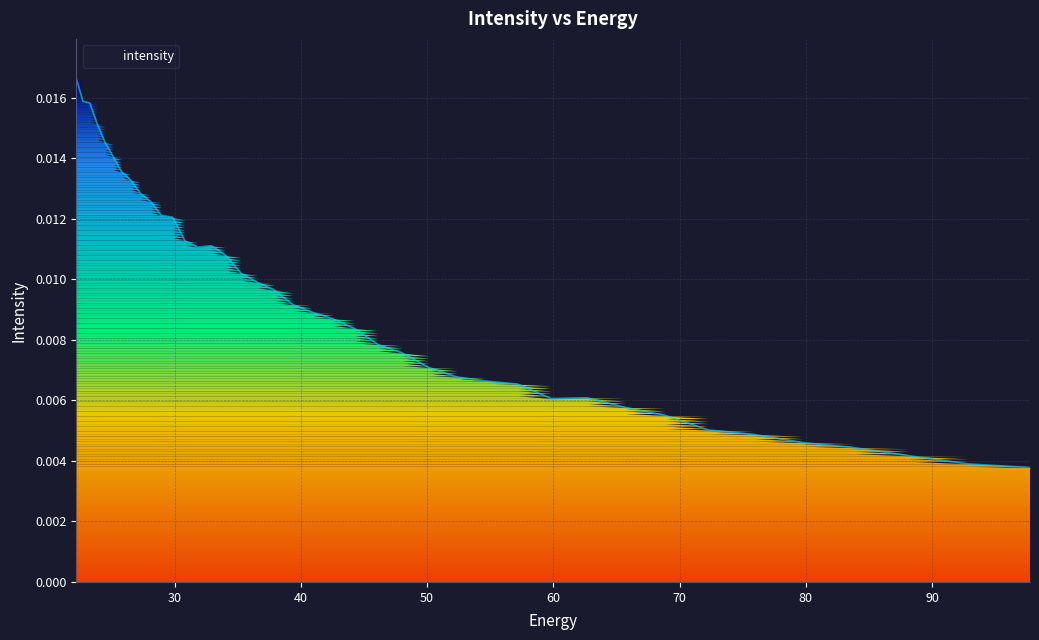

Does the chart have visible grid lines?

Yes